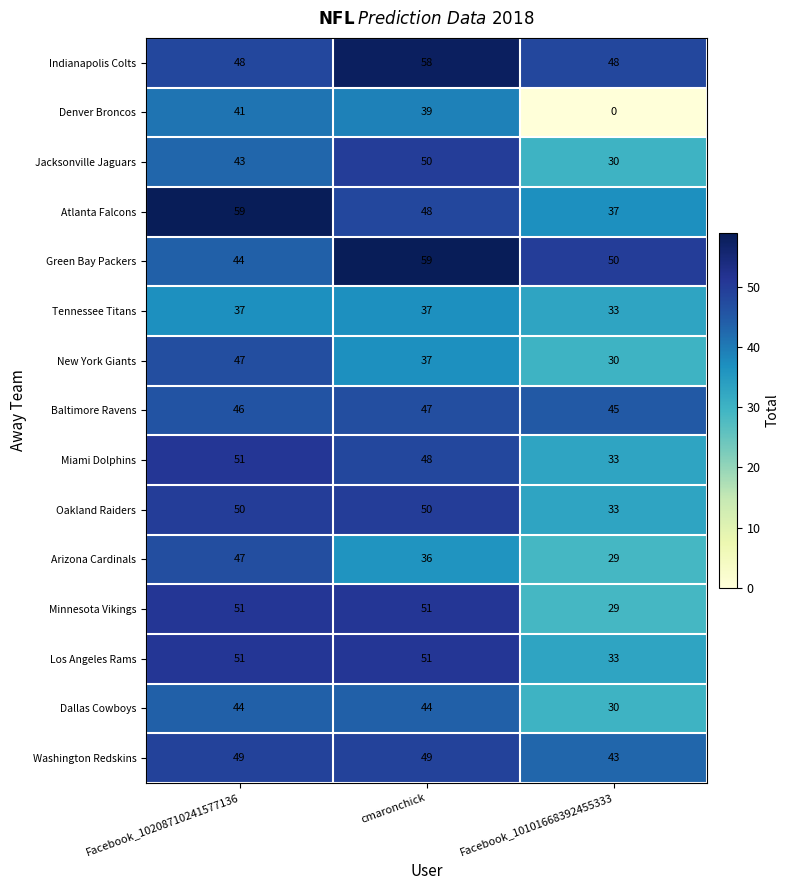

What is the sum of all Miami Dolphins values?

132